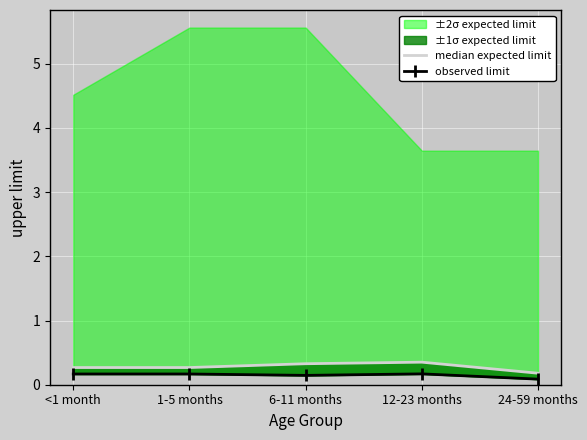

What is the label of the 1st point from the right?

24-59 months